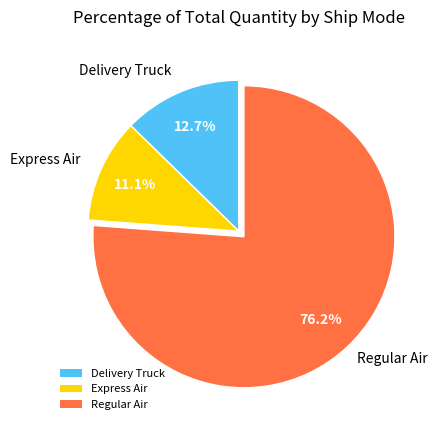

To the nearest percent, what portion does Regular Air represent?

76%